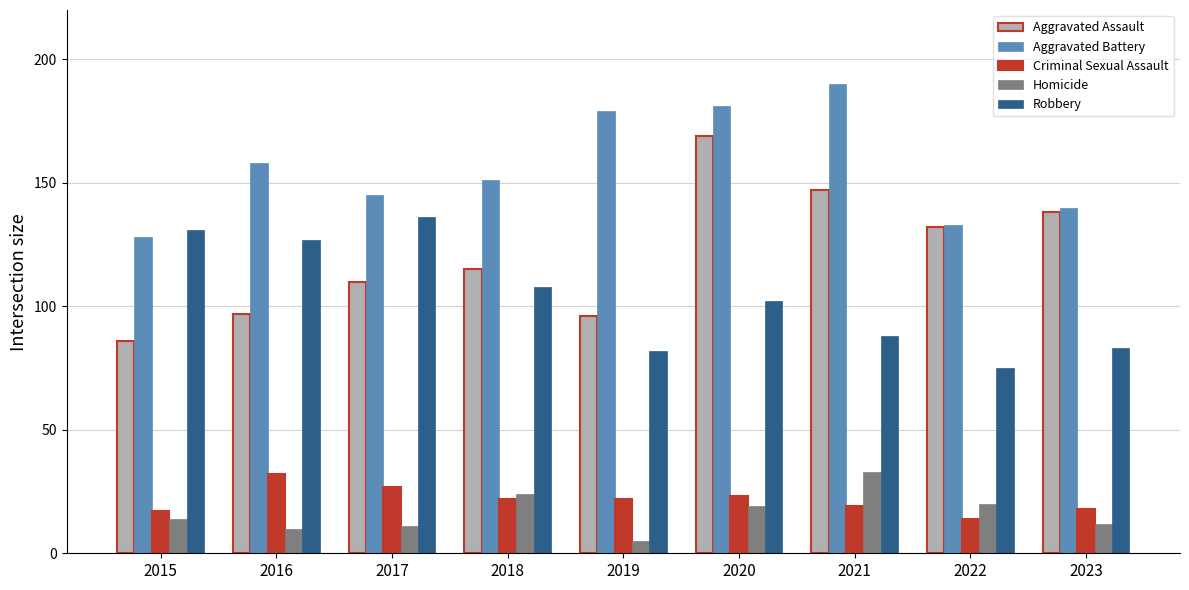

What is the approximate value of Aggravated Assault at 2019?

96